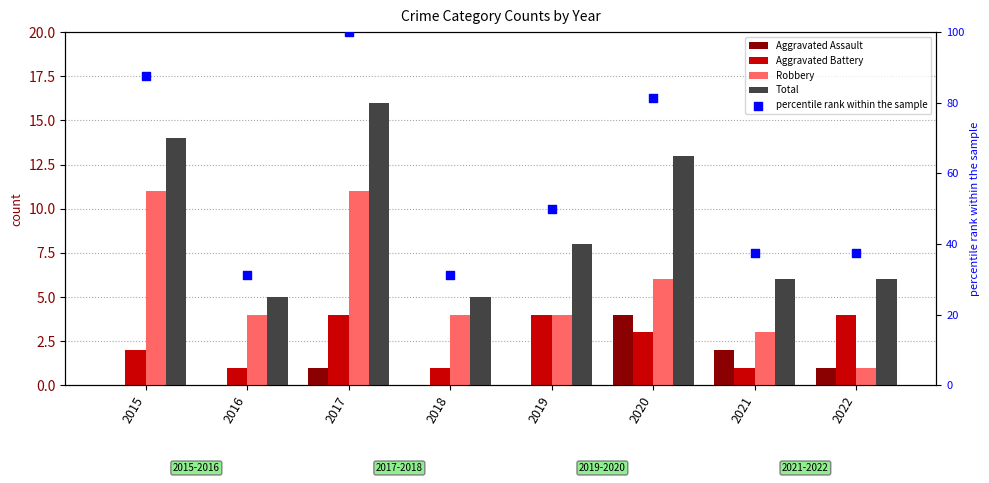

Which series has the widest spread of Y values?

percentile rank within the sample